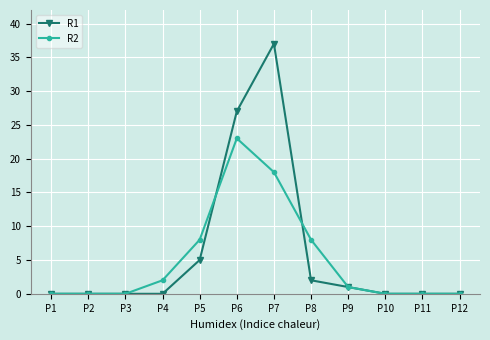

Does the chart display data point markers on the line(s)?

Yes